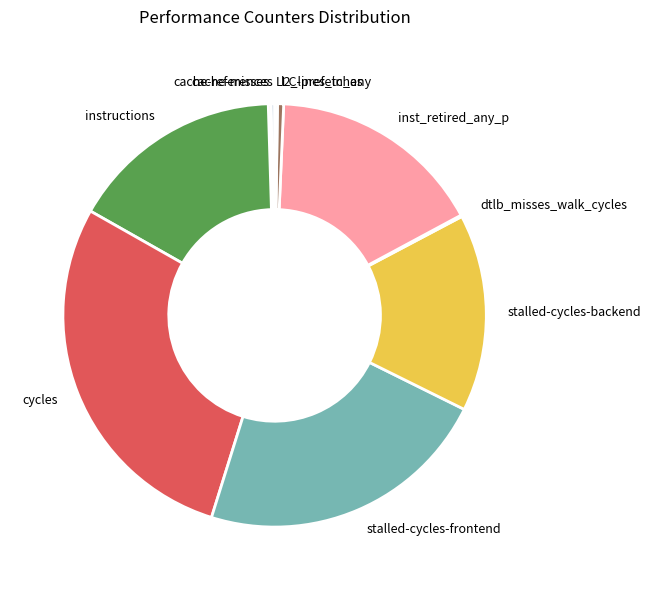

Do cycles and inst_retired_any_p together represent more than half of the pie?

No